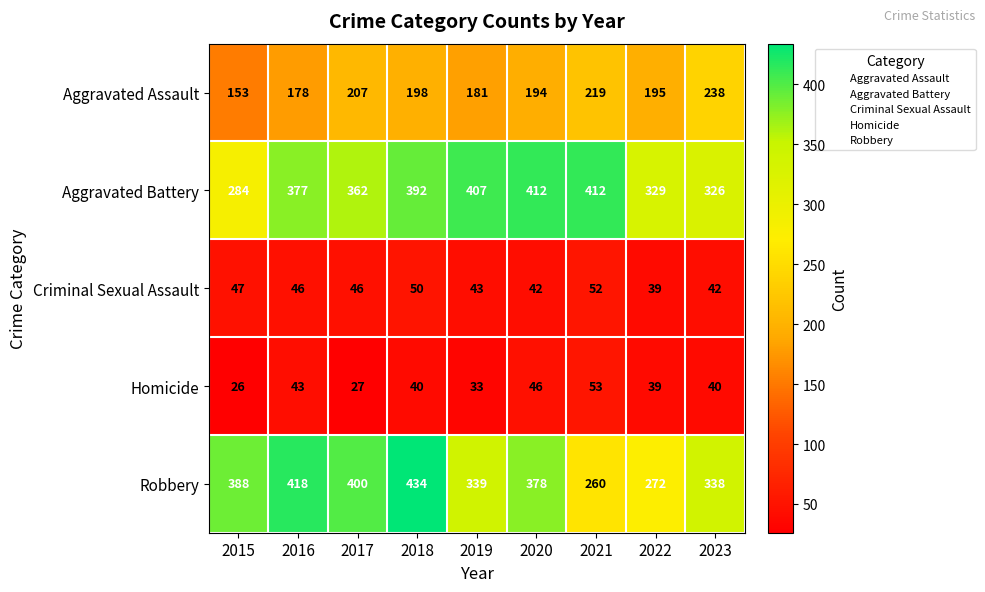

At which category does the chart reach its minimum across all series?

2015